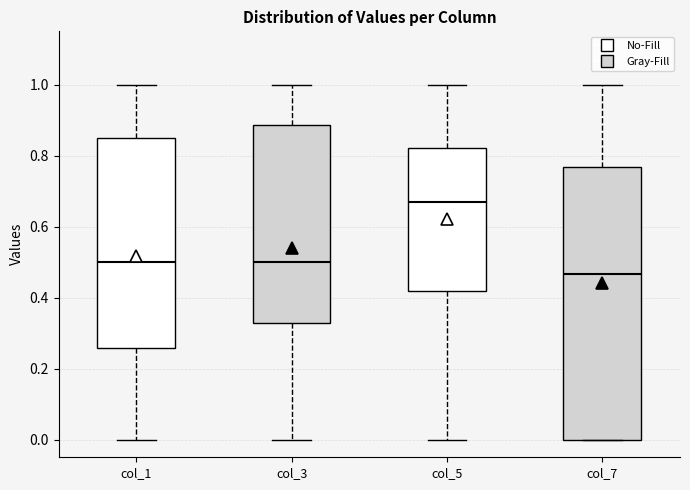

Where is the lower edge of the box for col_3 on the y-axis? The values are not printed on the chart, so give them approximately, as read against the axis.

0.32